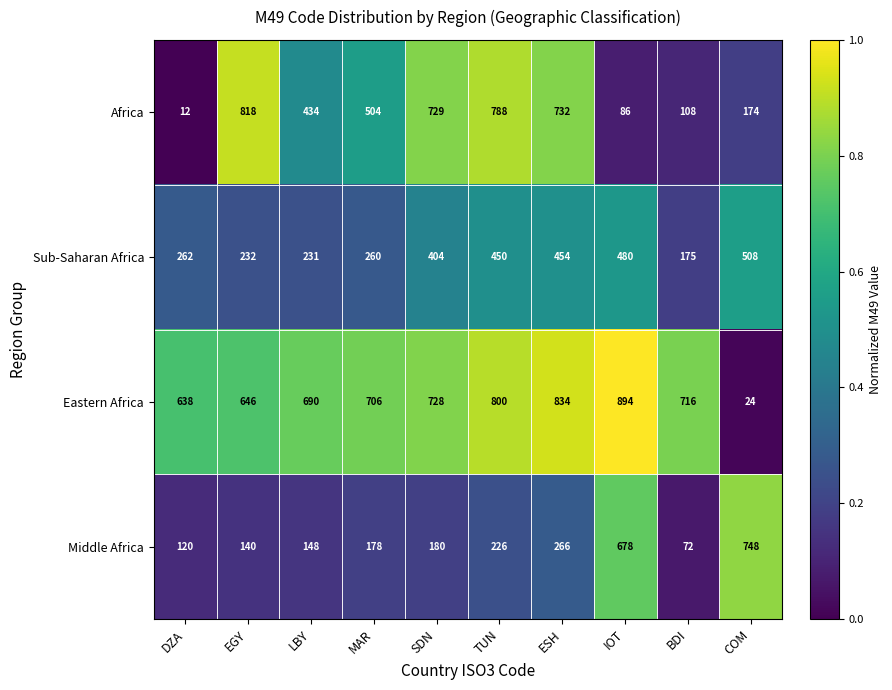

What is the difference between the maximum and minimum values in the Eastern Africa series?

870